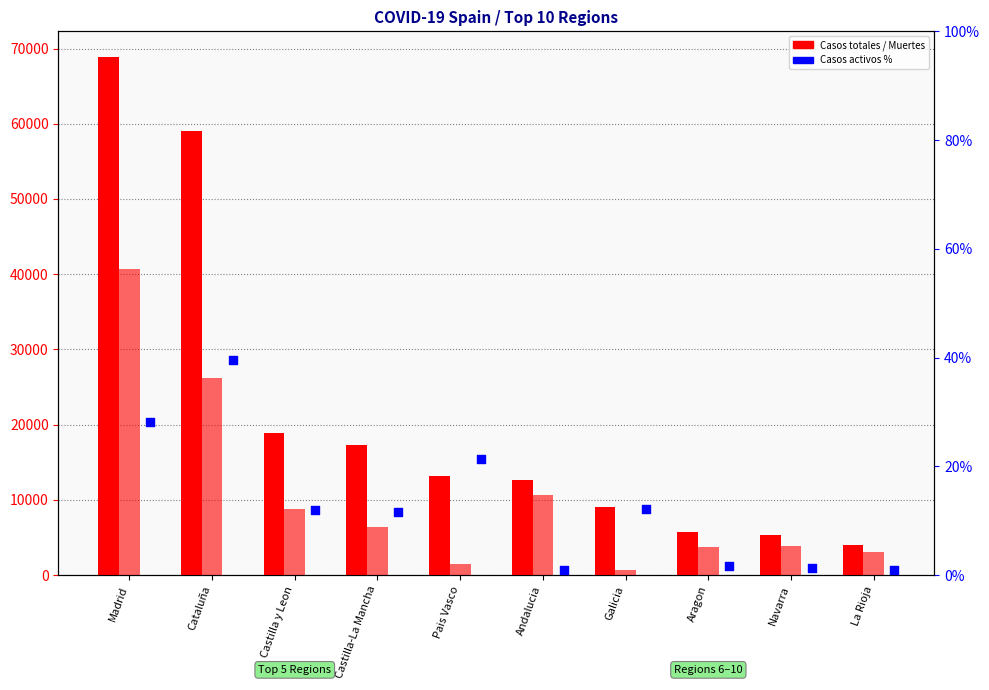

Which series reaches the minimum Y coordinate?

Casos activos %